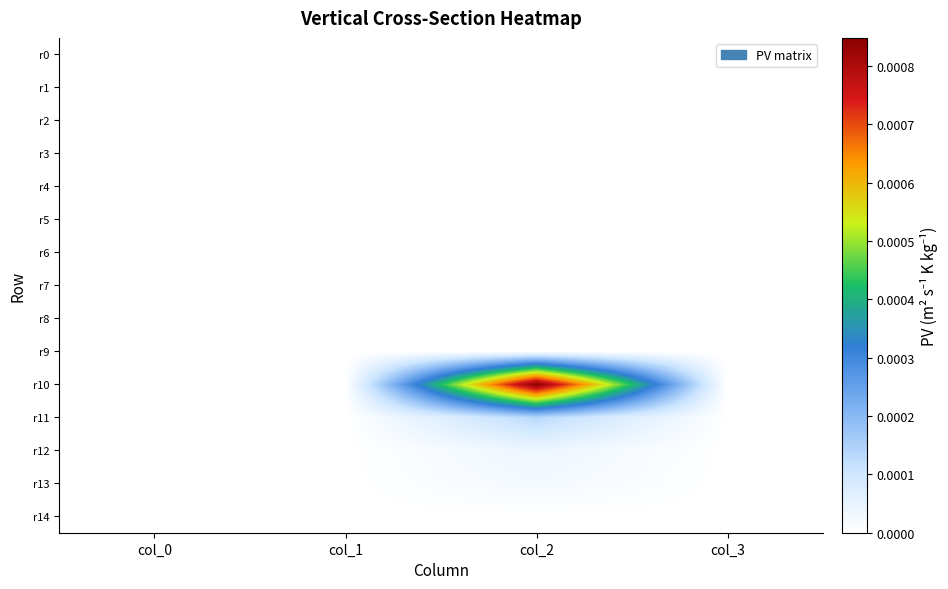

Rank the series at col_2 from lowest to highest value.

r0, r1, r2, r3, r4, r5, r6, r7, r8, r14, r9, r13, r12, r11, r10